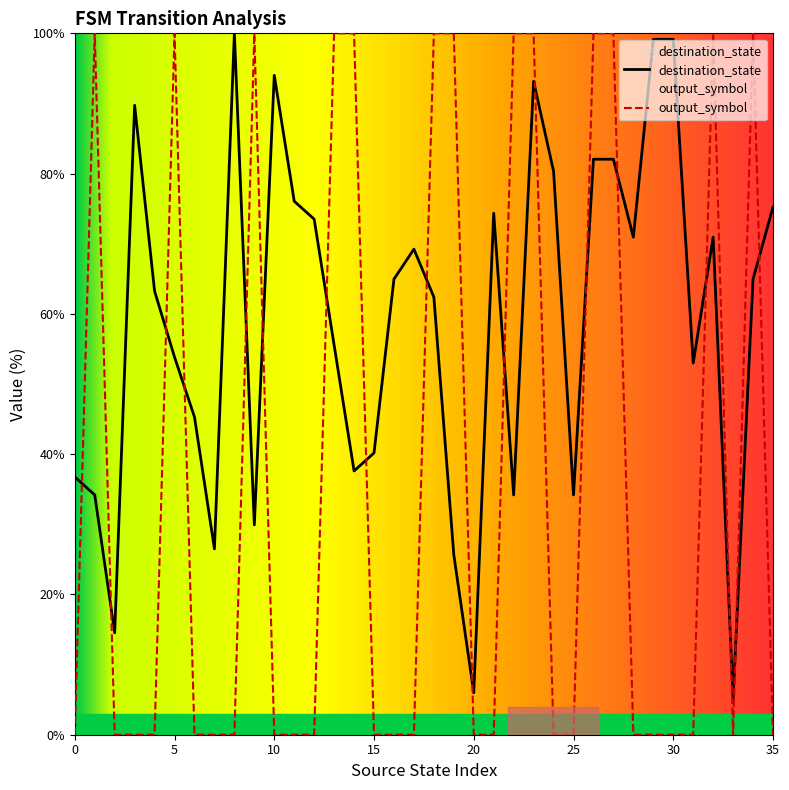

What is the approximate value of output_symbol at 18?

100.0